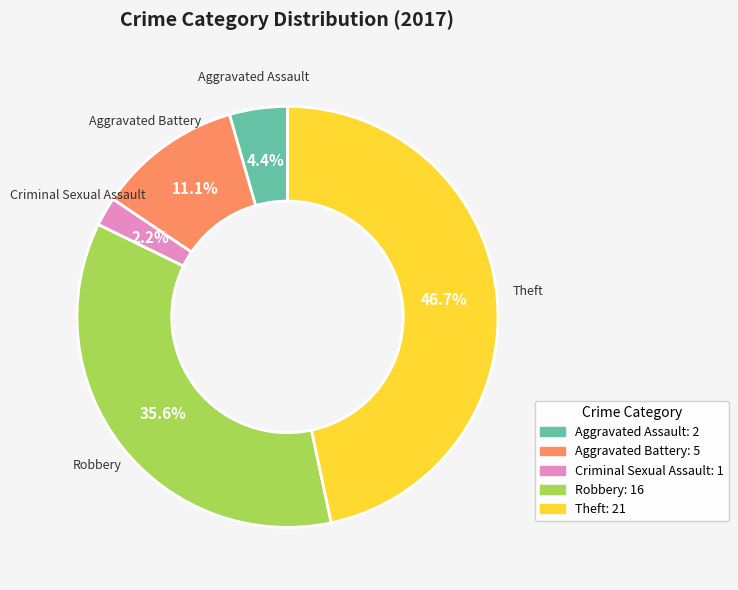

Count the number of slices in the pie.

5